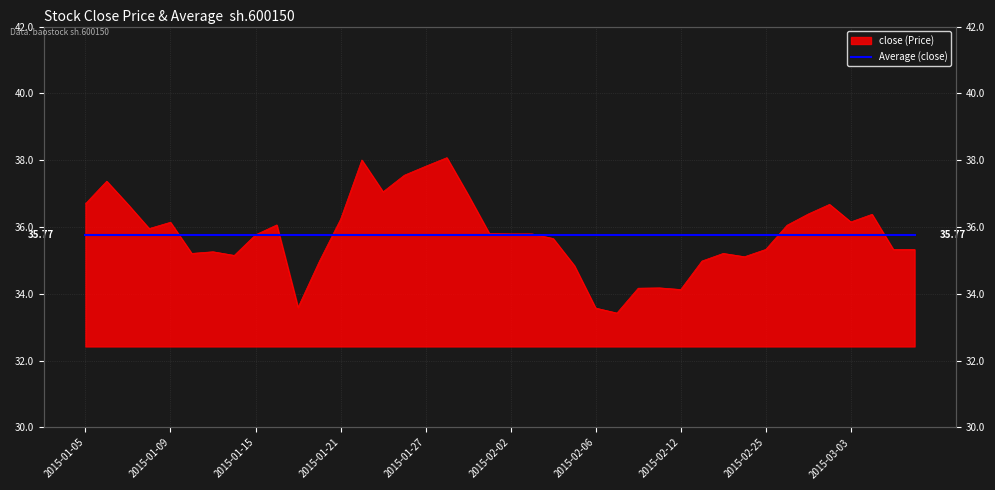

The chart shows a value of 62.2 at 2015-02-26. True or false?

False